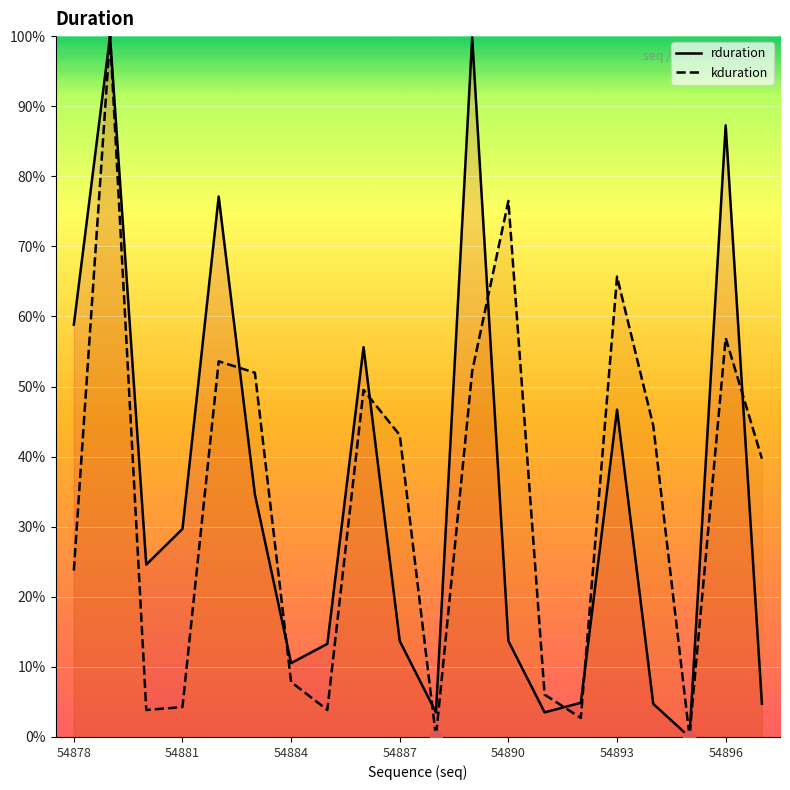

Is the value of rduration at 54896 greater than the value of kduration at 54888?

Yes